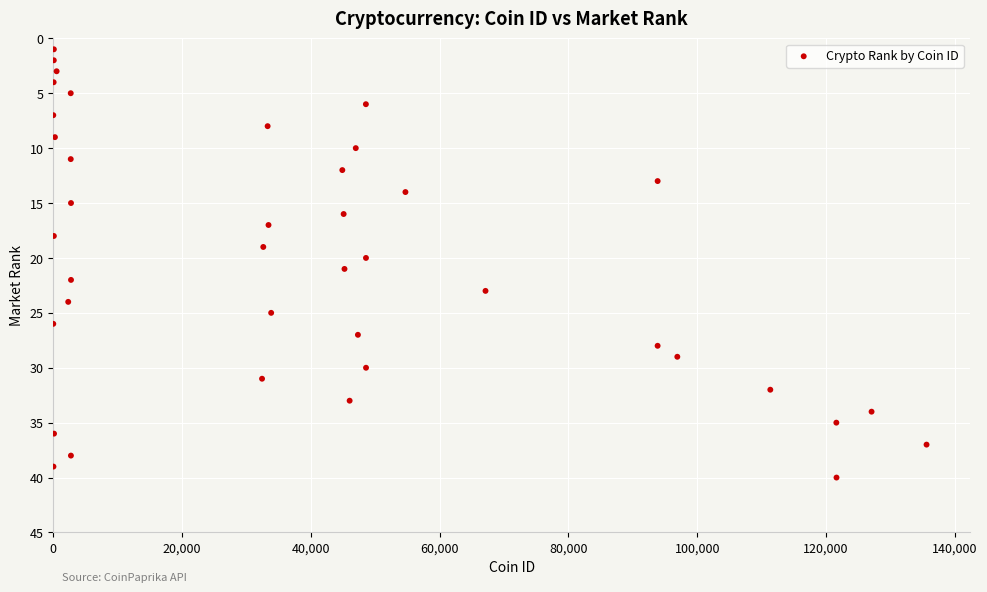

What is the range of X values (max minus min)?

135600